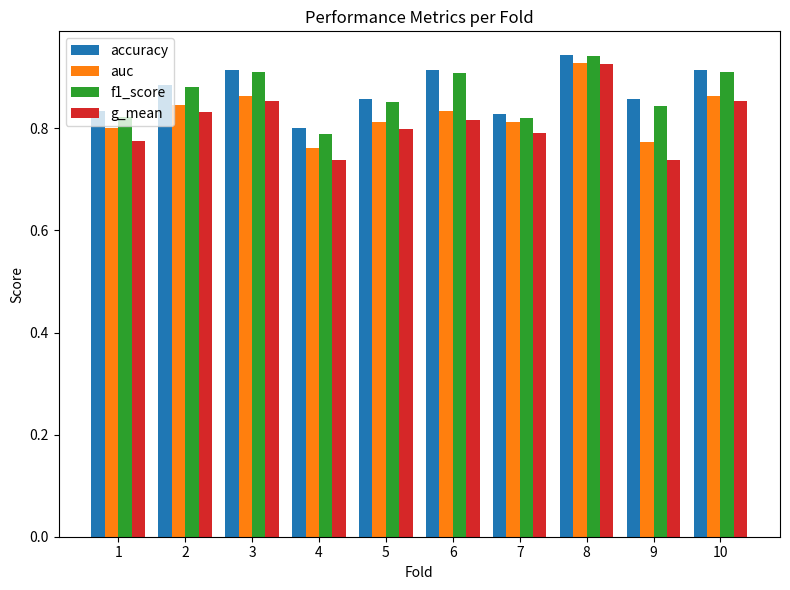

Rank the series at 9 from highest to lowest value.

accuracy, f1_score, auc, g_mean